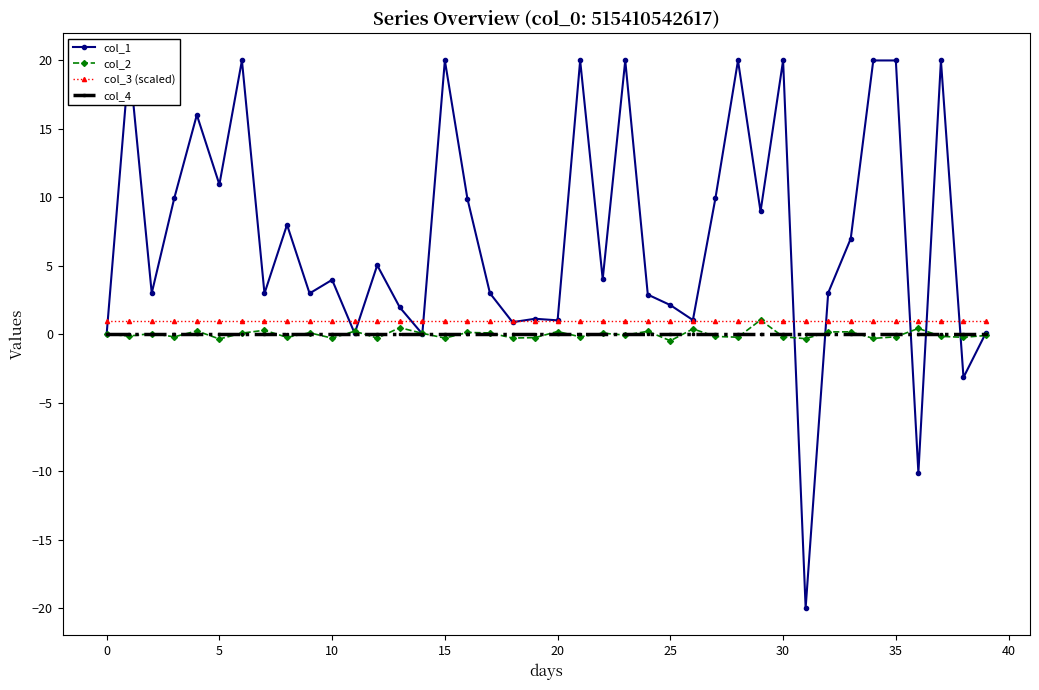

Between 32 and 25, which is larger?

32